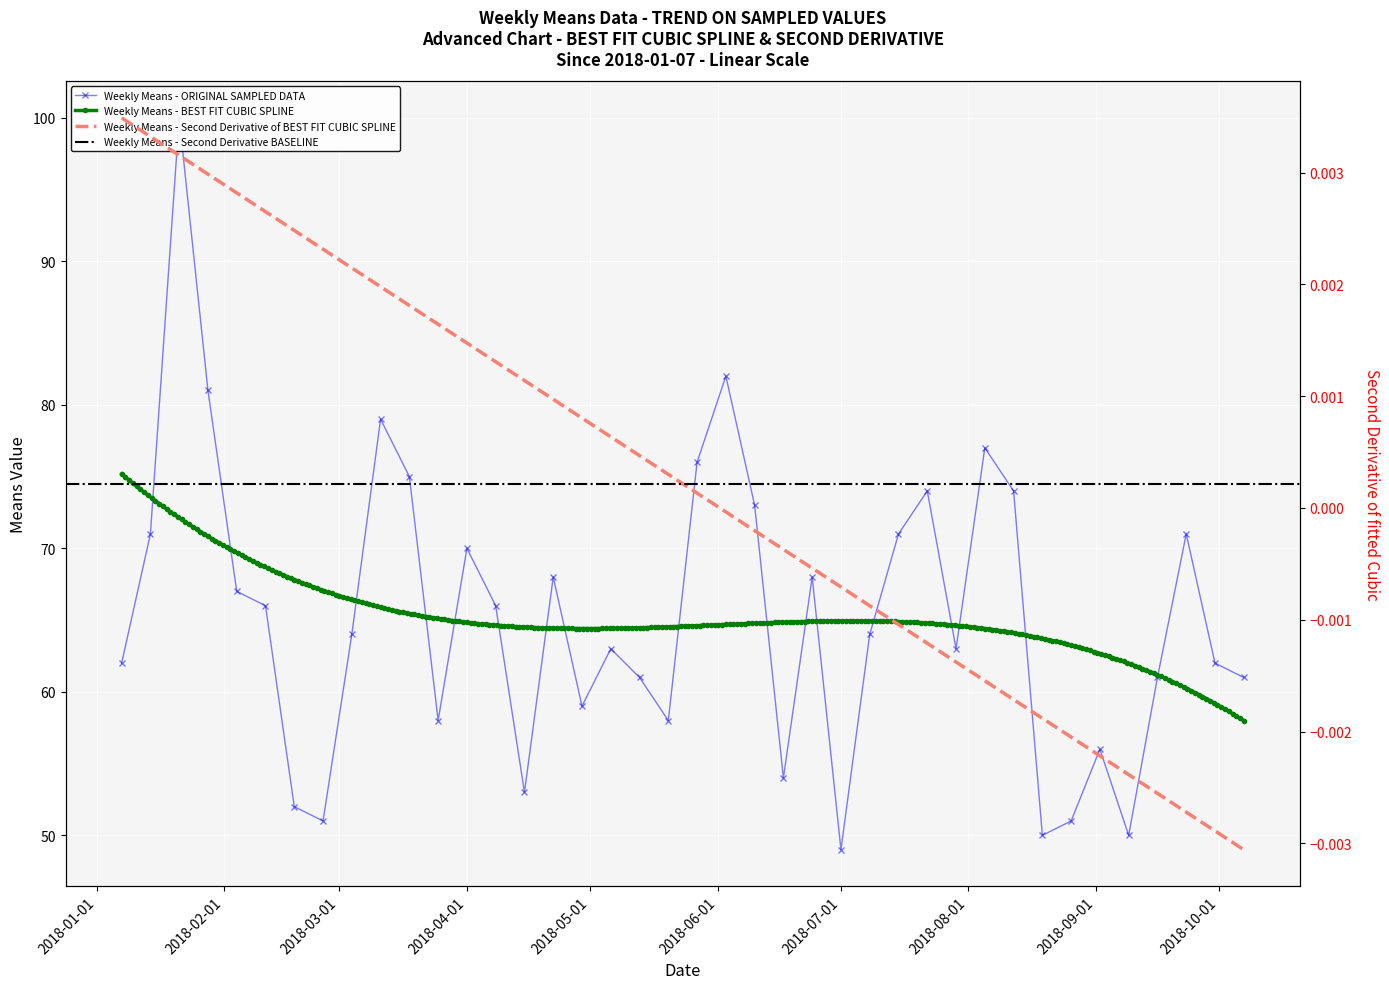

What is the change in value from 2018-04-22 to 2018-07-15?

+3